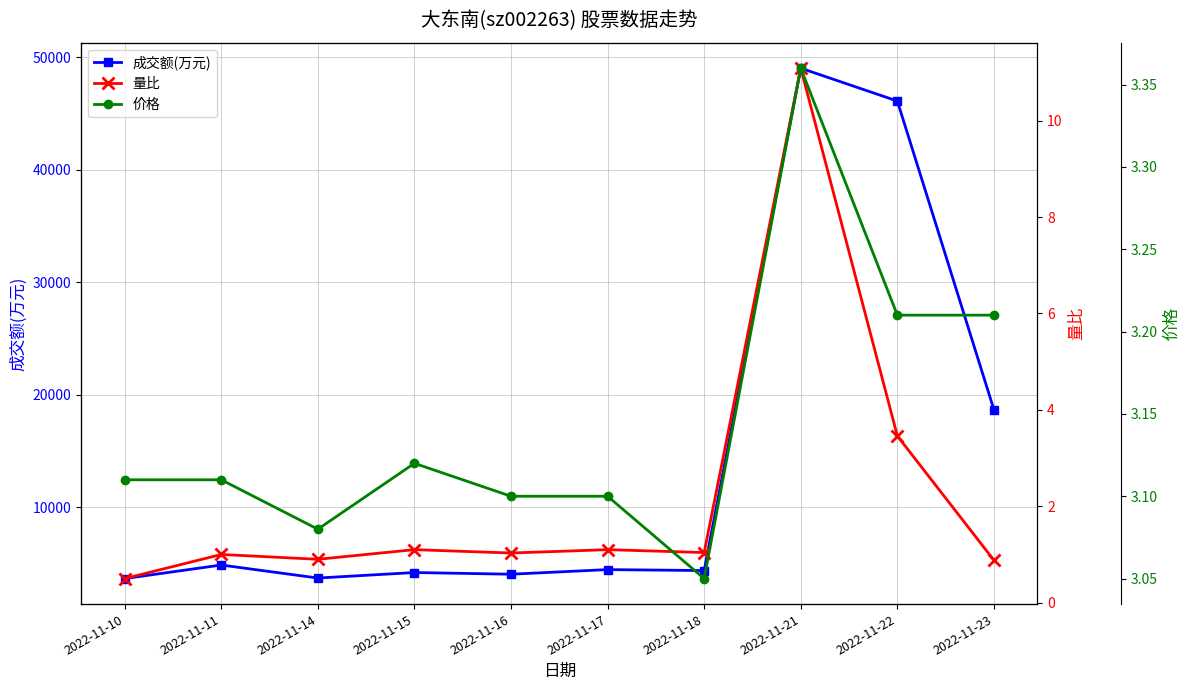

How many lines are shown in the chart?

3